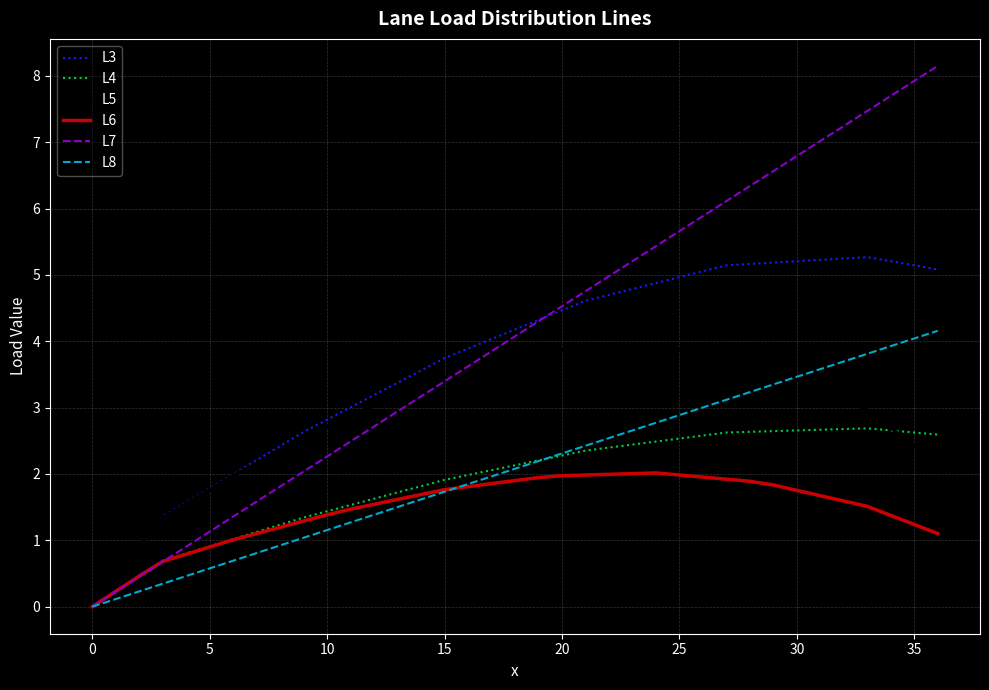

True or false: L5 and L8 cross at least once.

True